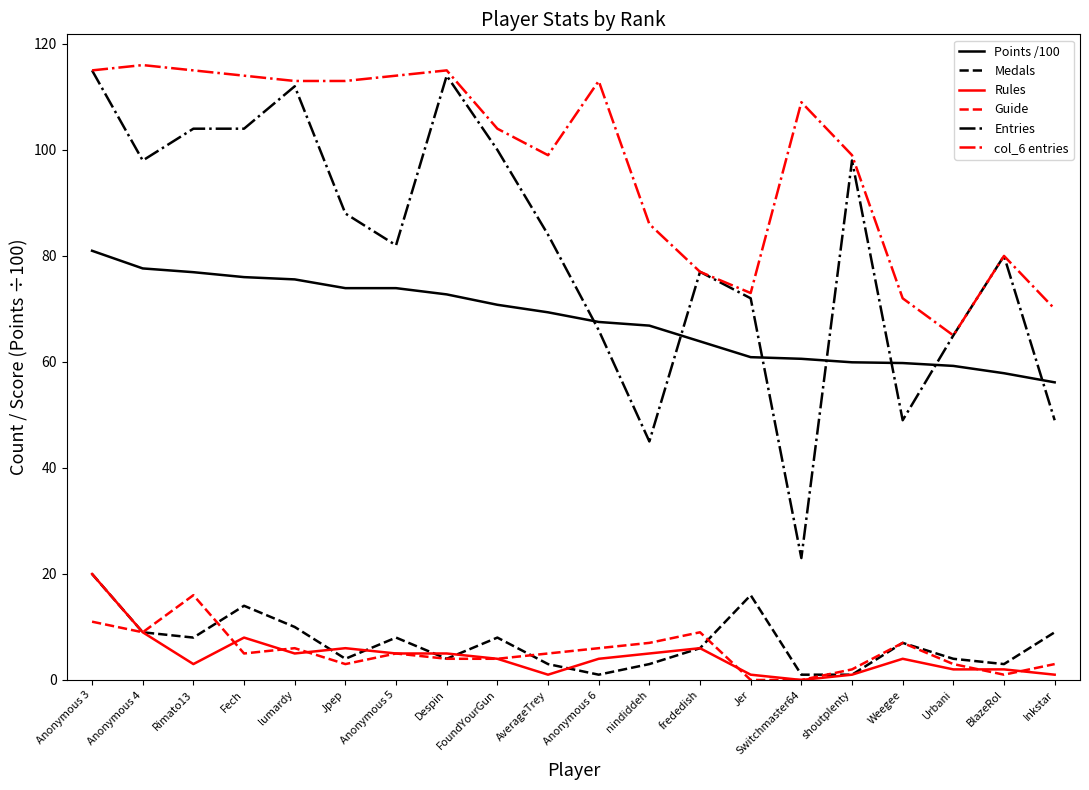

True or false: Entries and Medals intersect in this chart.

False